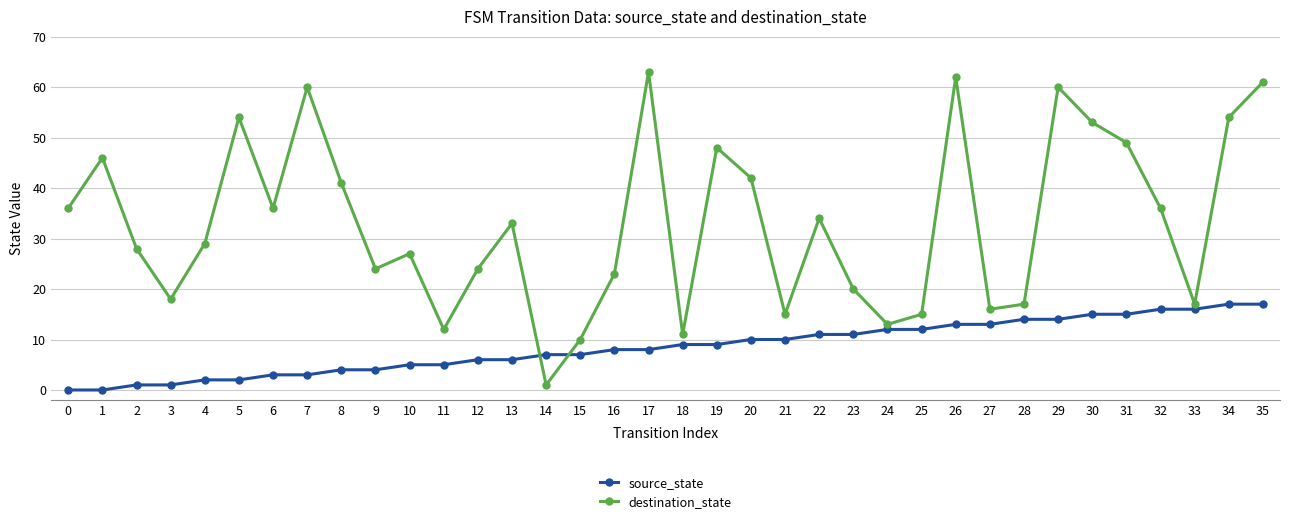

Rank the series at 31 from highest to lowest value.

destination_state, source_state